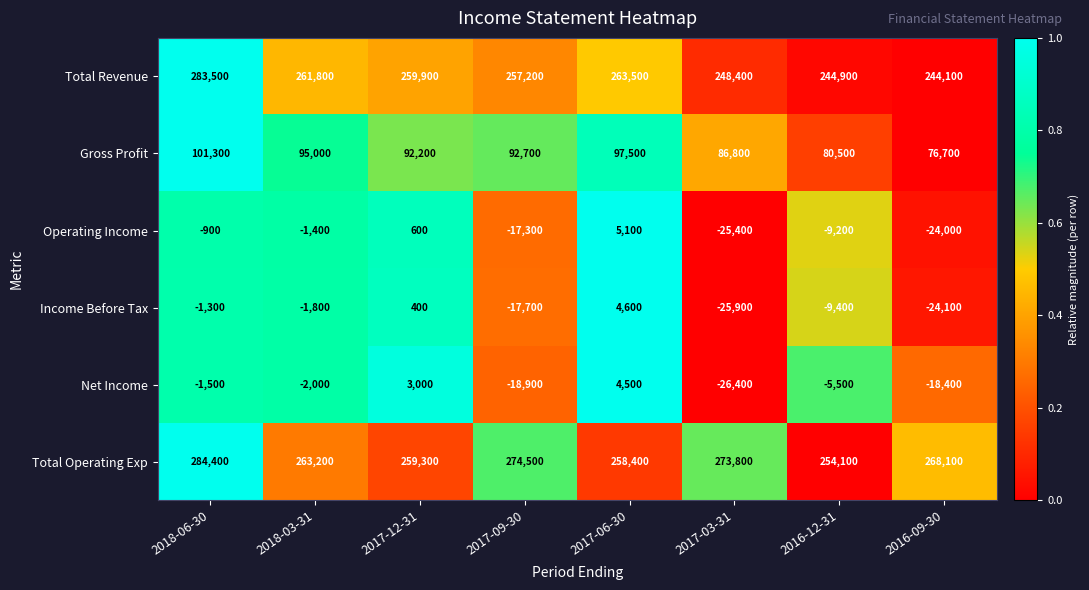

At how many categories does at least one series exceed 0?

8